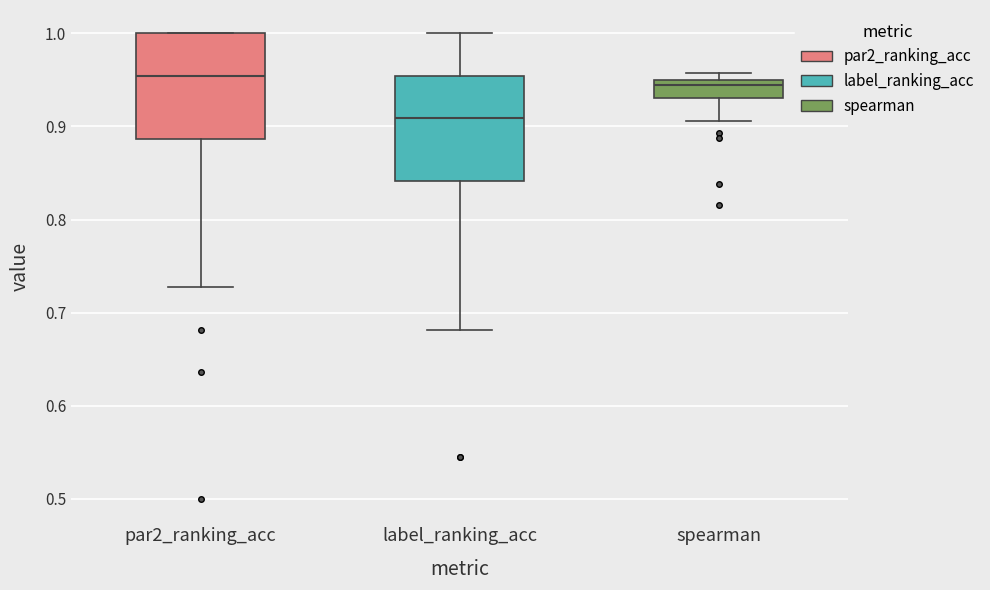

Reading left to right, read every box against the y-axis: the position of its median line, the range the box covers, and the ends of its whiskers. The values are not printed on the chart, so give them approximately, as read against the axis.

par2_ranking_acc: median 0.95, box 0.89 to 1.00, whiskers 0.73 to 1.00
label_ranking_acc: median 0.91, box 0.84 to 0.95, whiskers 0.68 to 1.00
spearman: median 0.94, box 0.93 to 0.95, whiskers 0.91 to 0.96